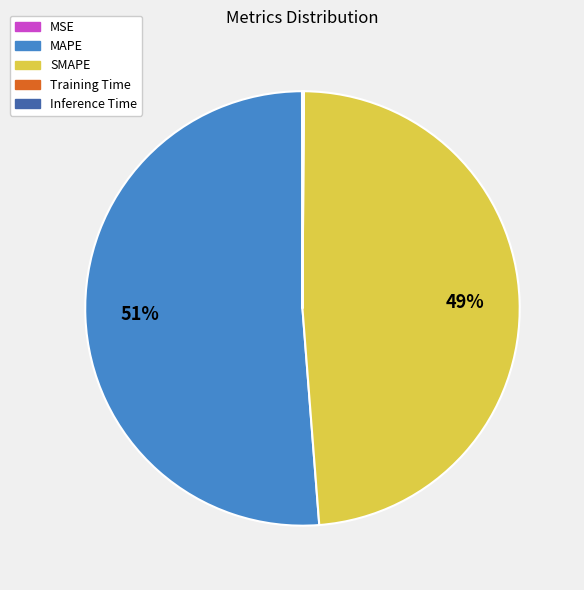

Is there a majority slice in this chart?

Yes